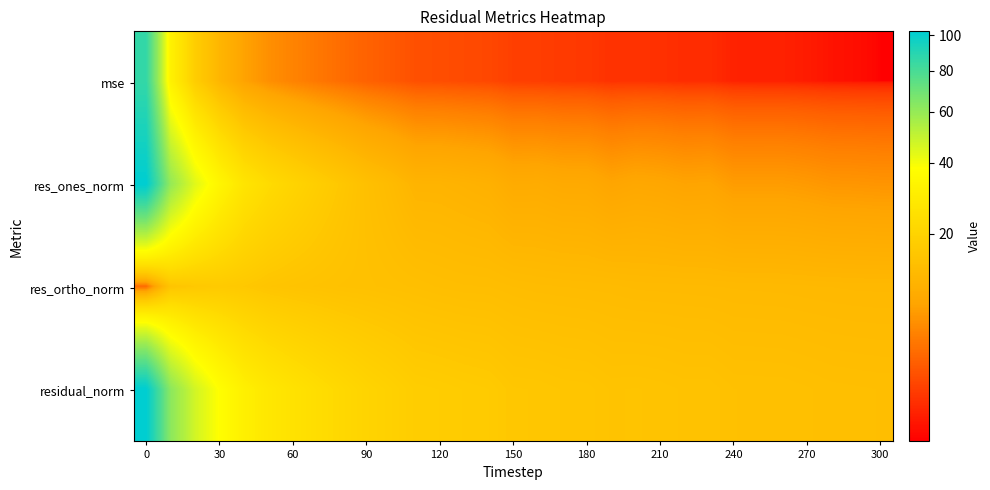

Count the number of categories in the chart.

31